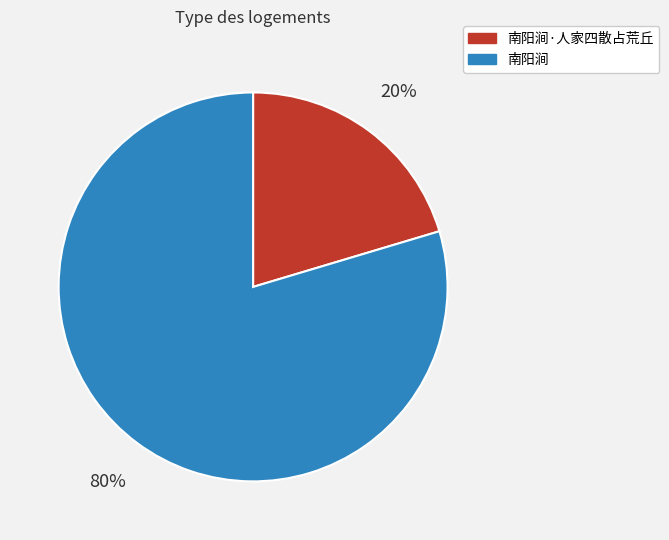

Which has a higher value, 南阳涧·人家四散占荒丘 or 南阳涧?

南阳涧